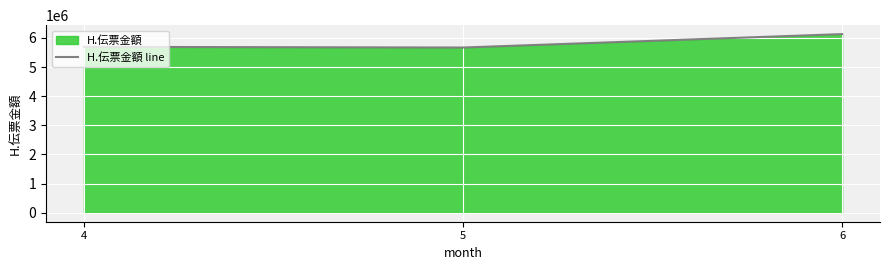

What is the change in value from 4 to 5?

-24004